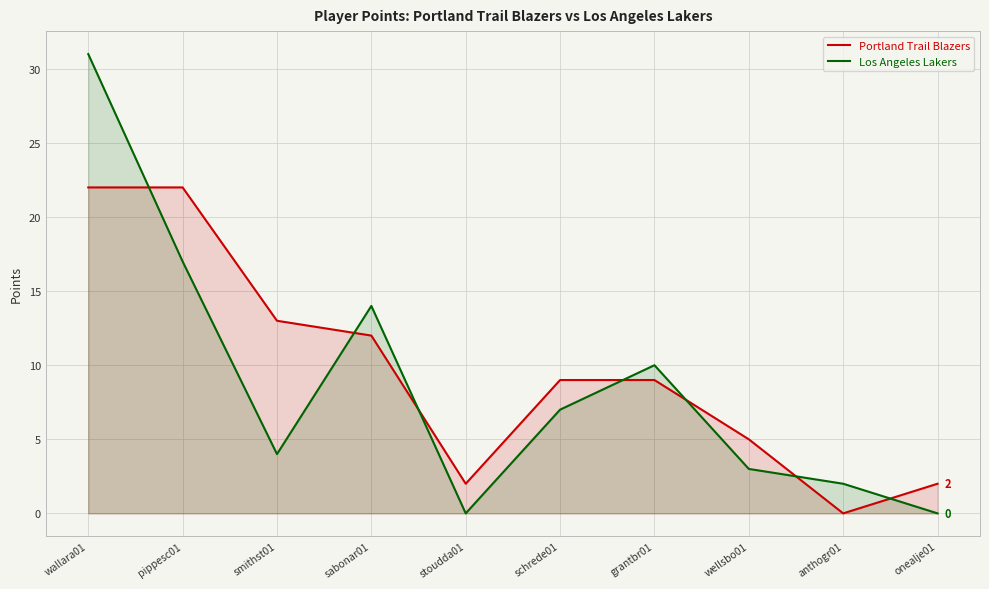

What is the approximate value of Los Angeles Lakers at sabonar01?

14